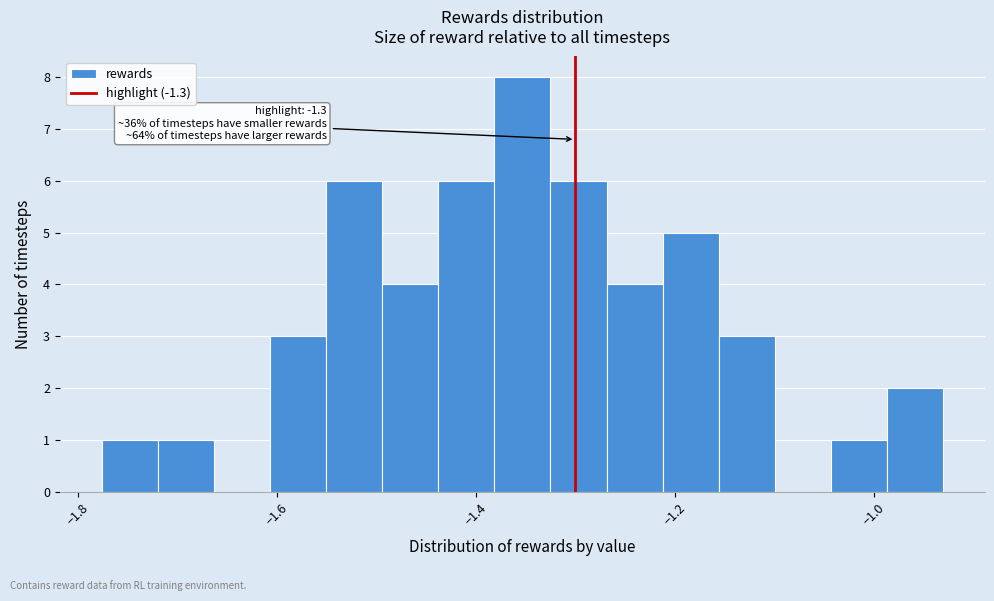

Around what value on the x-axis is the tallest bar? Give the approximate position of its centre, as read against the axis.

-1.36